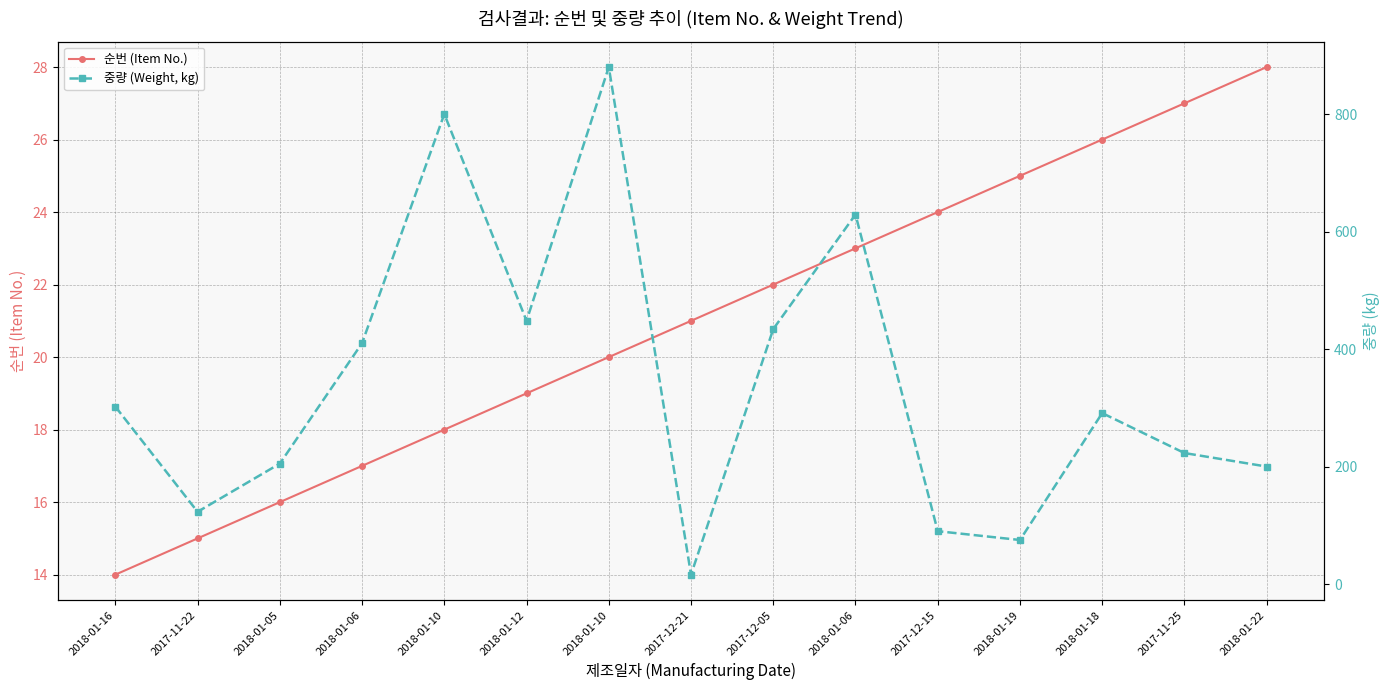

What is the difference between the highest and lowest values at 2018-01-22?

172